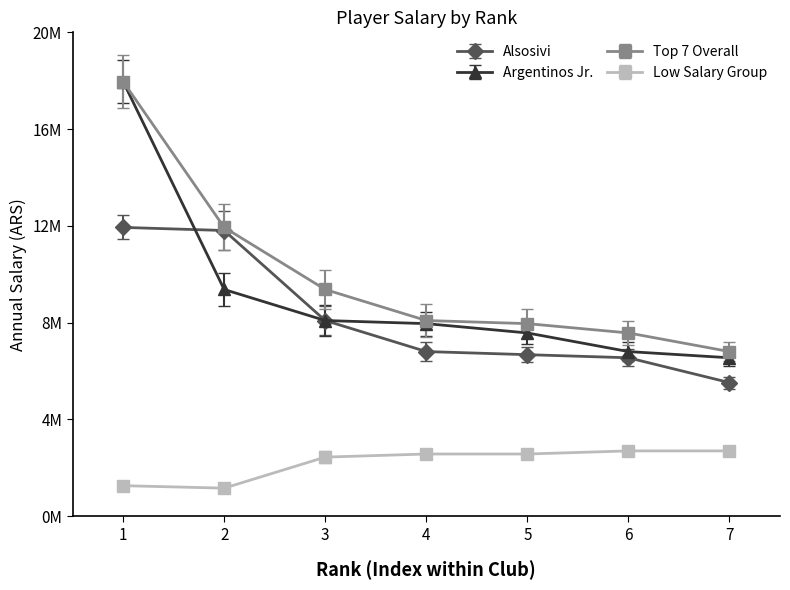

Which series has the widest spread of values?

Argentinos Jr.